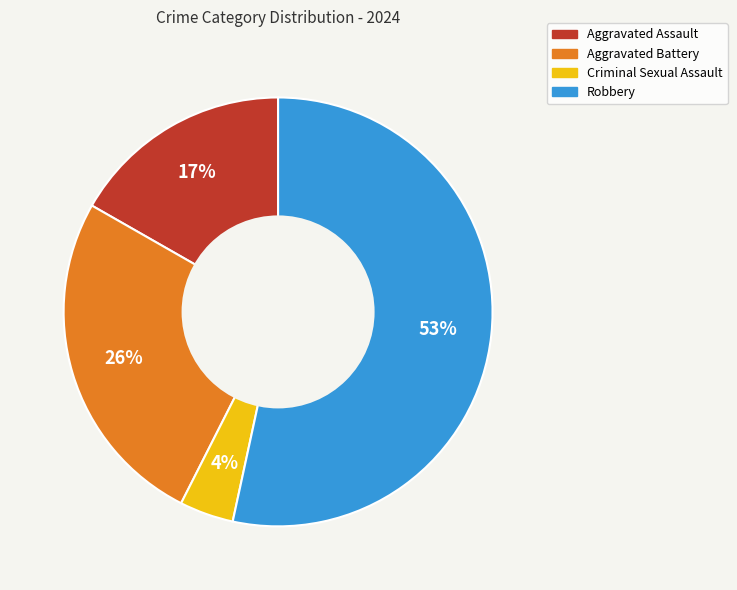

True or false: Aggravated Battery accounts for 21% of the total.

False